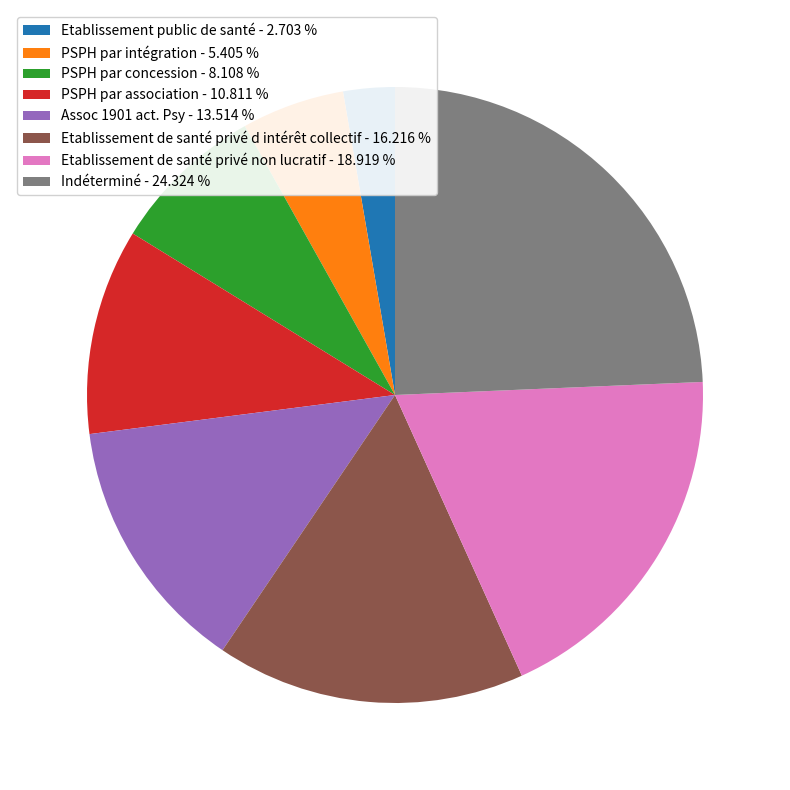

Does Etablissement public de santé - 2.703 % represent more than half of the total?

No